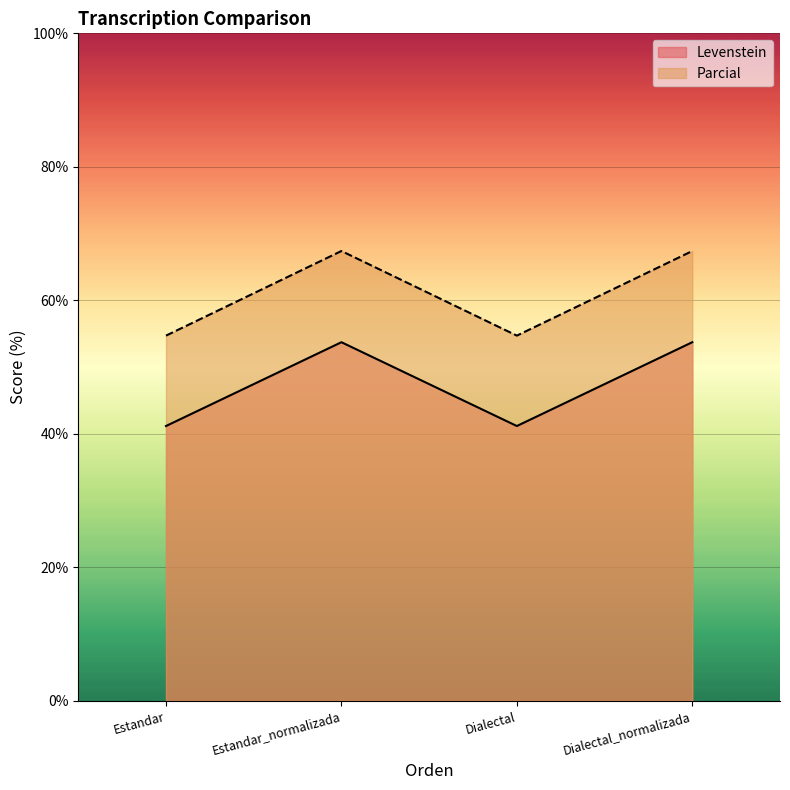

What is the minimum value shown in the chart?

41.2